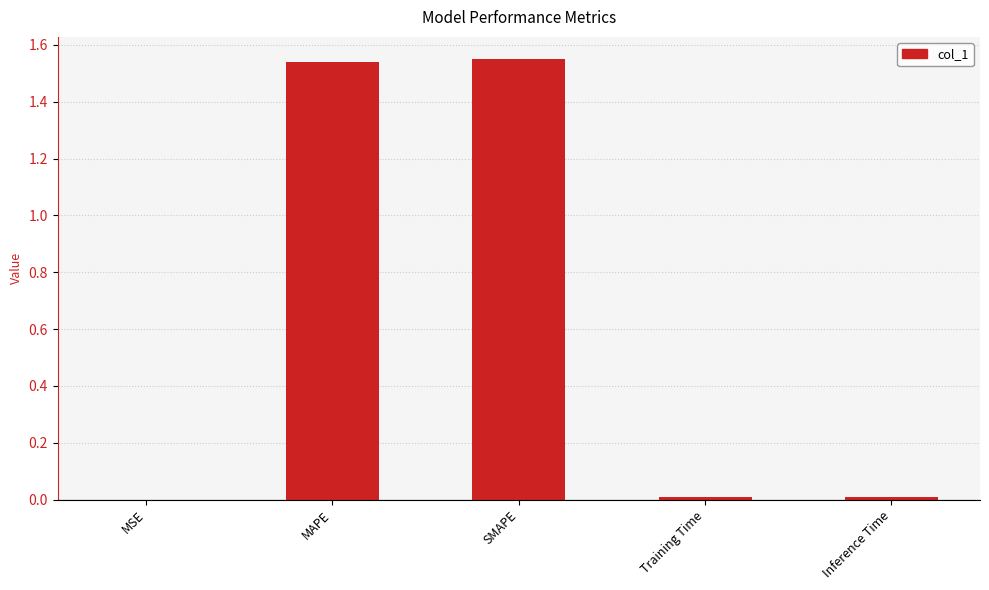

Approximately how many times larger is the value at MAPE compared to SMAPE?

1.0